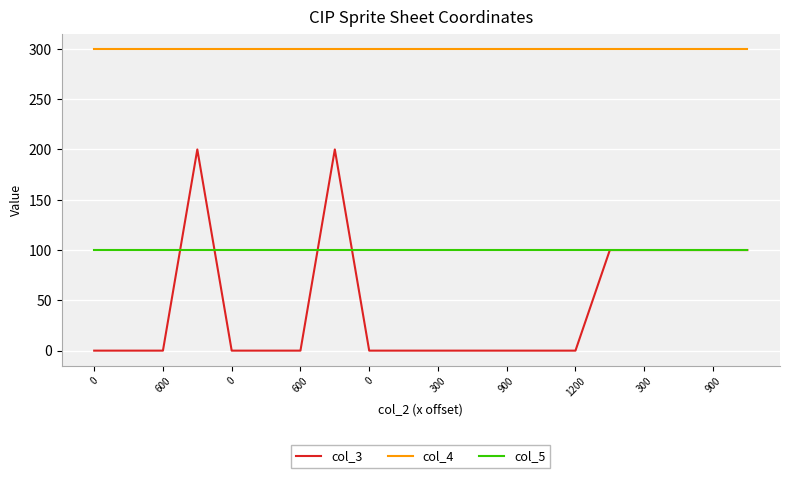

Which series has the largest range (max minus min)?

col_3